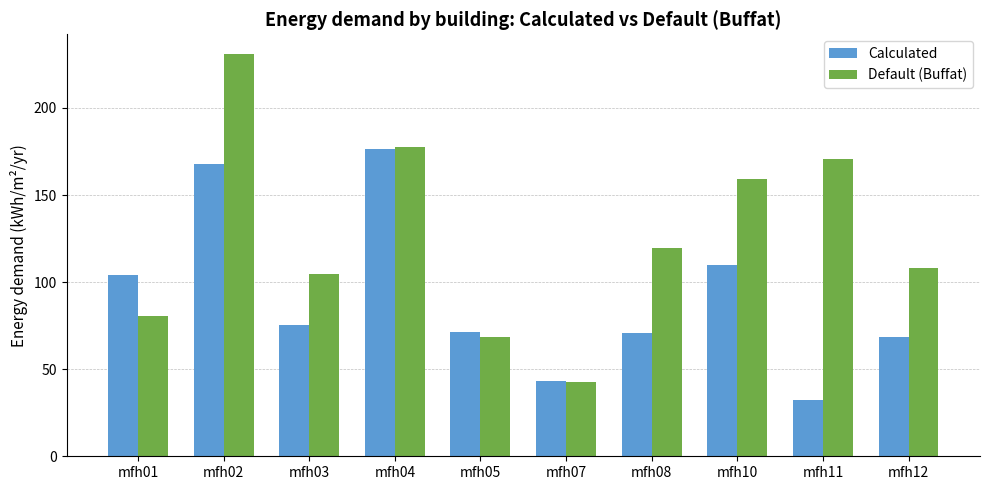

What is the value of the Default (Buffat) bar at the 10th from the left?

107.8